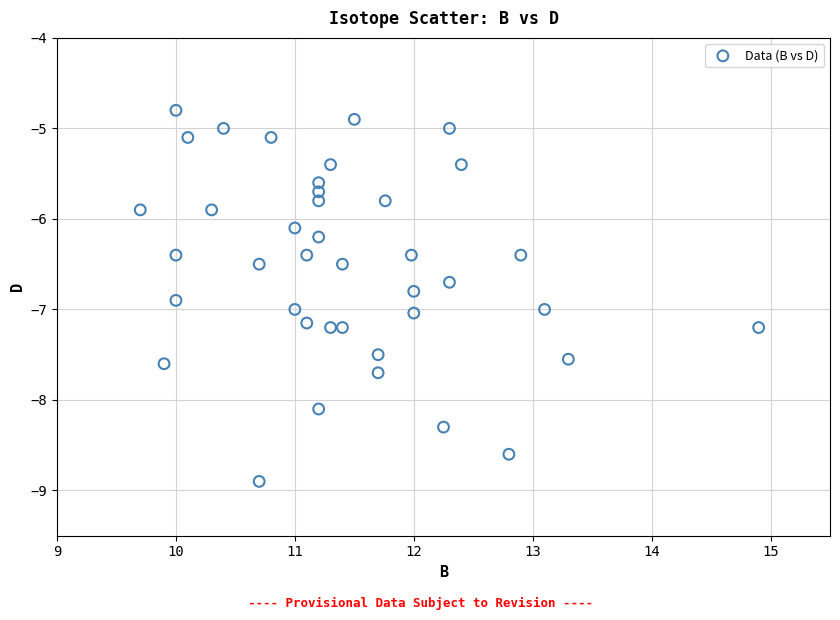

What is the range of Y values (max minus min)?

4.1